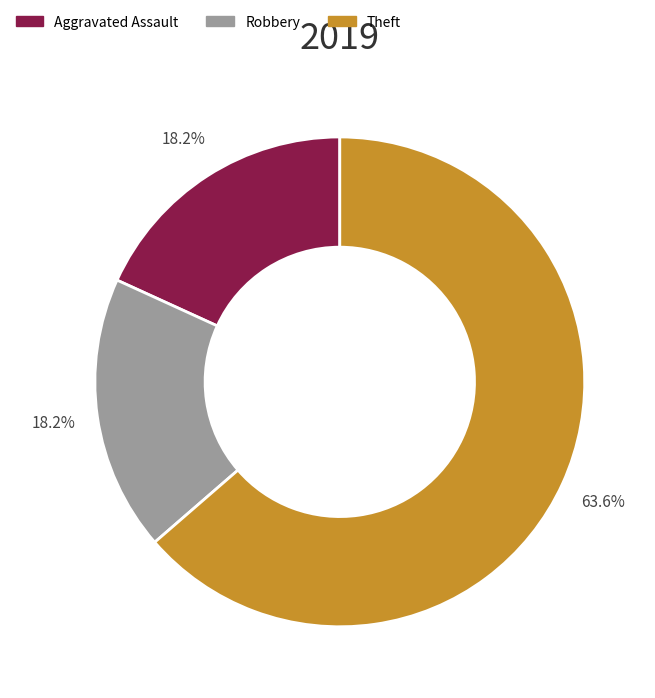

Does any single category account for the majority?

Yes